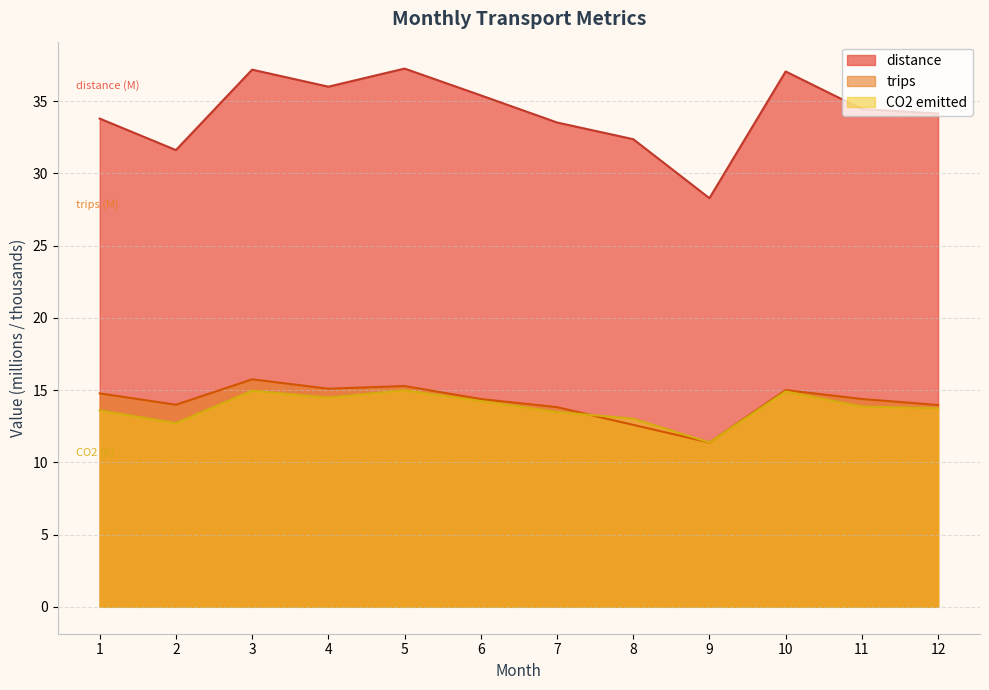

Rank the categories by distance value from lowest to highest.

9, 2, 8, 7, 1, 12, 11, 6, 4, 10, 3, 5